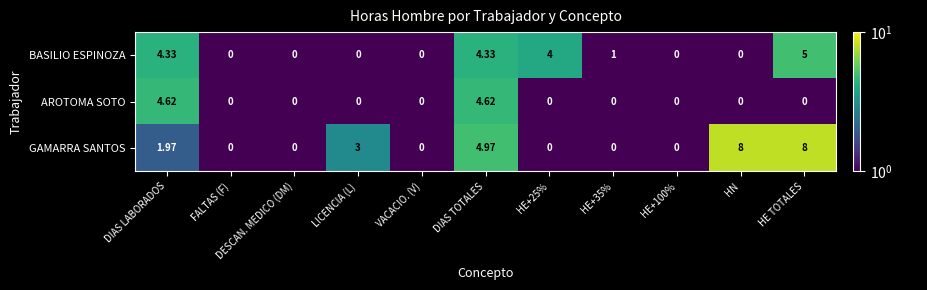

Between HE+35% and HN, which series saw the biggest shift?

GAMARRA SANTOS